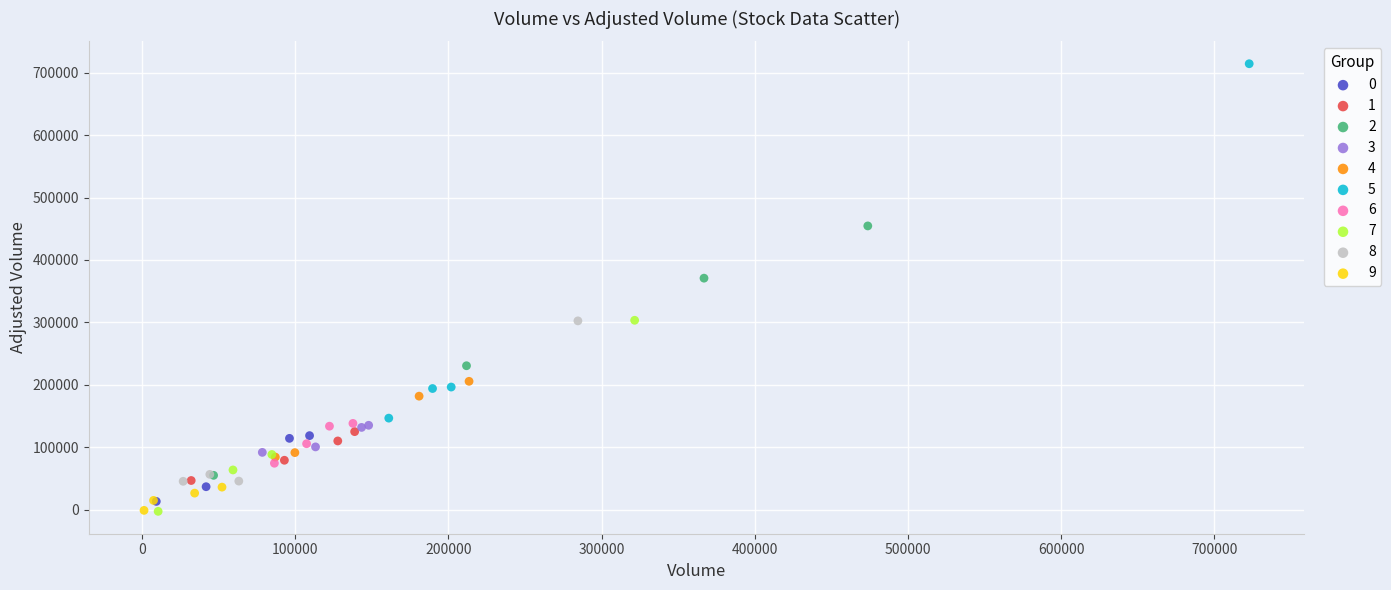

Which series has the widest spread of Y values?

5